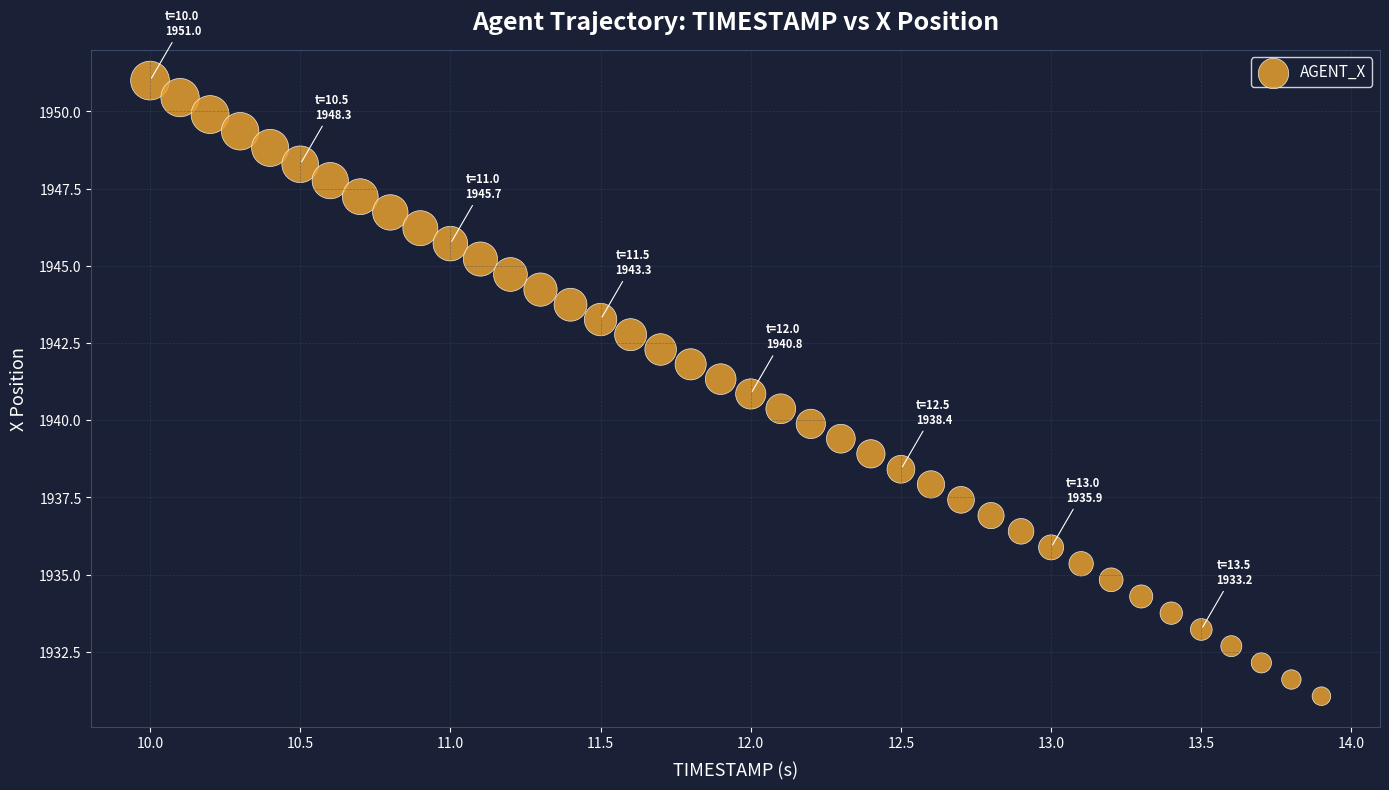

What is the range of Y values (max minus min)?

19.9